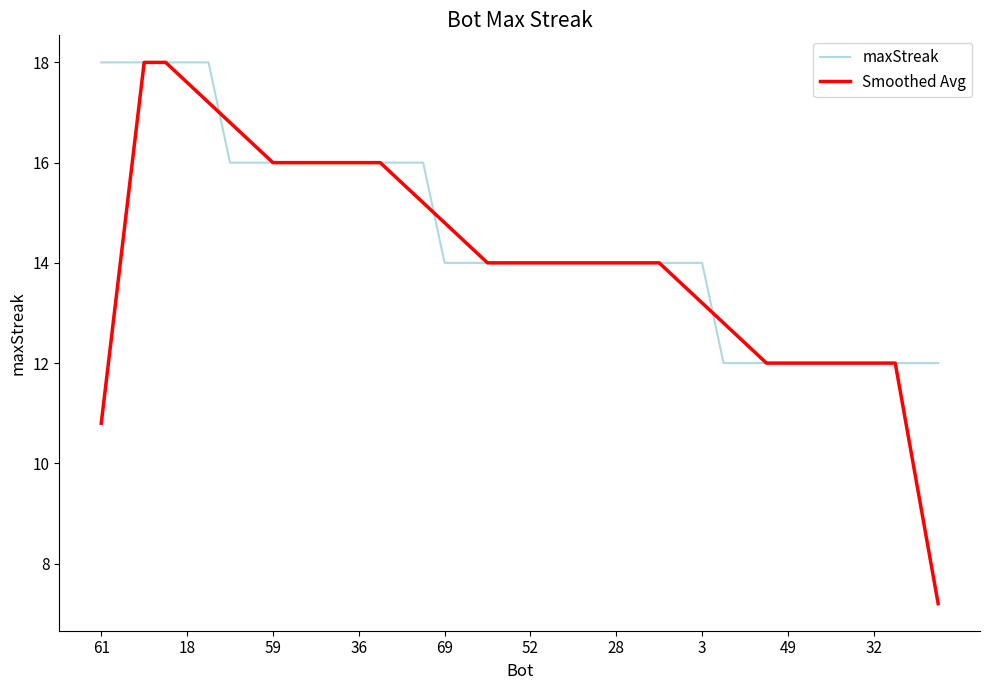

What are all the series names shown in the legend?

maxStreak, Smoothed Avg